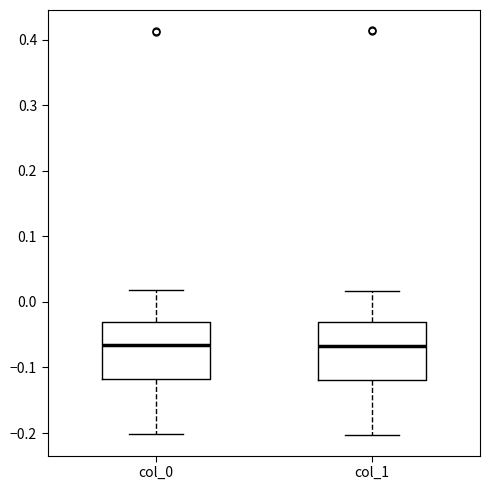

Reading left to right, transcribe this box plot: for each box, give where its median line is, the range the box spans, and where its two whiskers end, as read against the y-axis. The values are not printed on the chart, so give them approximately, as read against the axis.

col_0: median -0.07, box -0.12 to -0.03, whiskers -0.20 to 0.02
col_1: median -0.07, box -0.12 to -0.03, whiskers -0.20 to 0.02